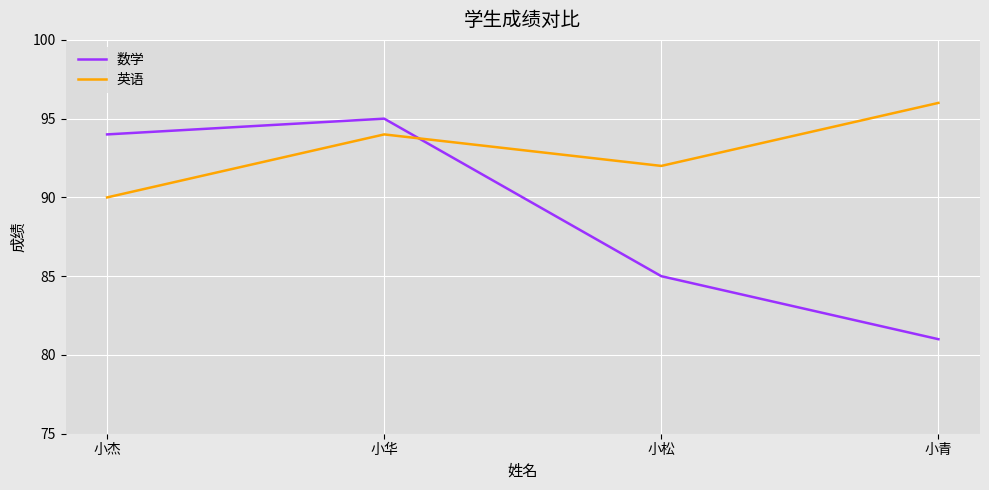

Reading right to left, what are all the values shown in this chart?

数学: 81	85	95	94
英语: 96	92	94	90